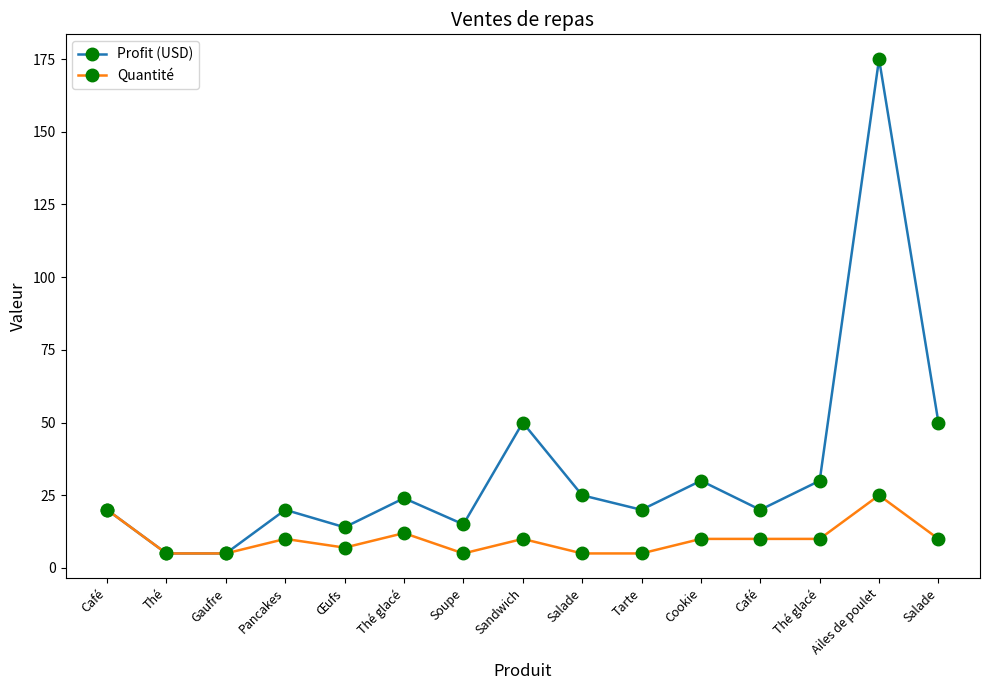

What is the spread (max minus min) of values at Thé glacé?

12